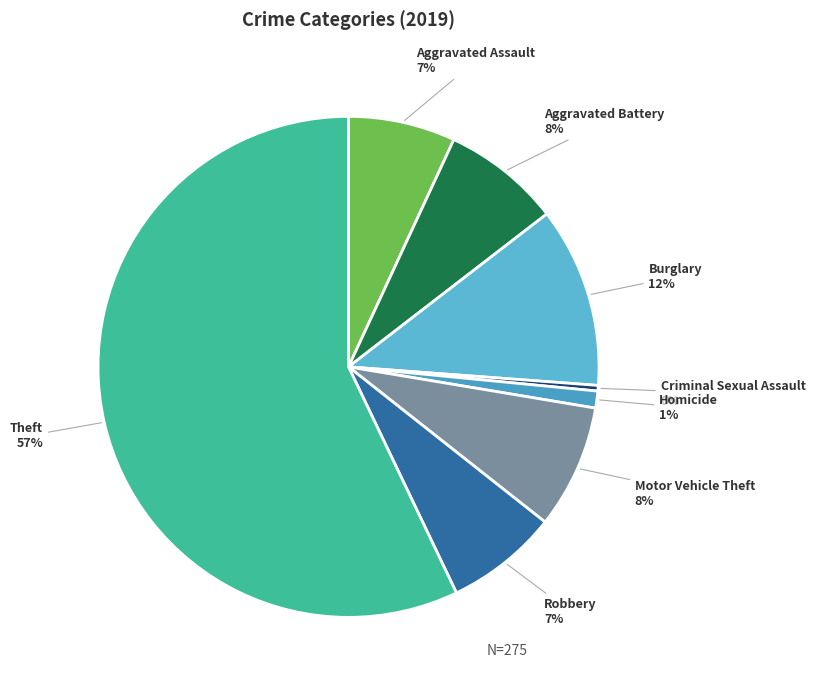

Count the number of slices in the pie.

8